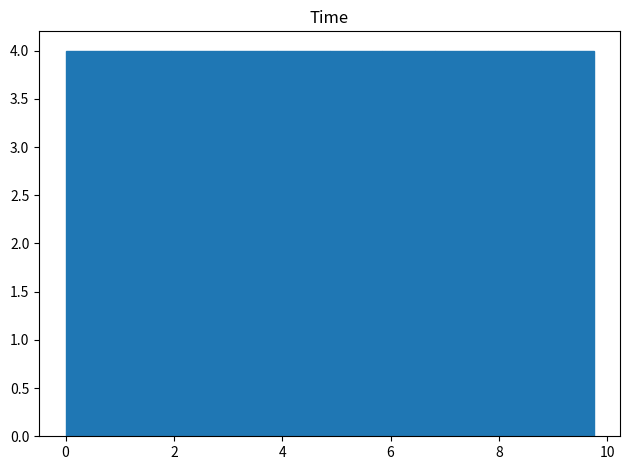

Reading left to right, transcribe this chart: for each bar, give the range it covers on the x-axis and its height. Neither the bar edges nor the heights are printed on the chart, so give them approximately, as read against the axes.

0.0 to 1.0: 4
1.0 to 2.0: 4
2.0 to 3.0: 4
3.0 to 3.8: 4
3.8 to 4.8: 4
4.8 to 5.8: 4
5.8 to 6.8: 4
6.8 to 7.8: 4
7.8 to 8.8: 4
8.8 to 9.8: 4